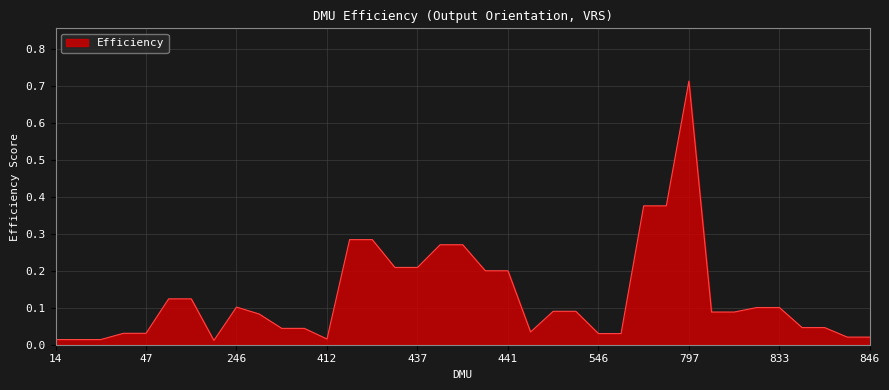

How many points are higher than both their immediate neighbors (excluding endpoints)?

2